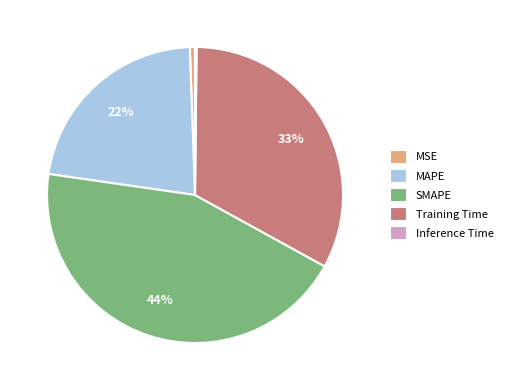

True or false: SMAPE accounts for 52% of the total.

False